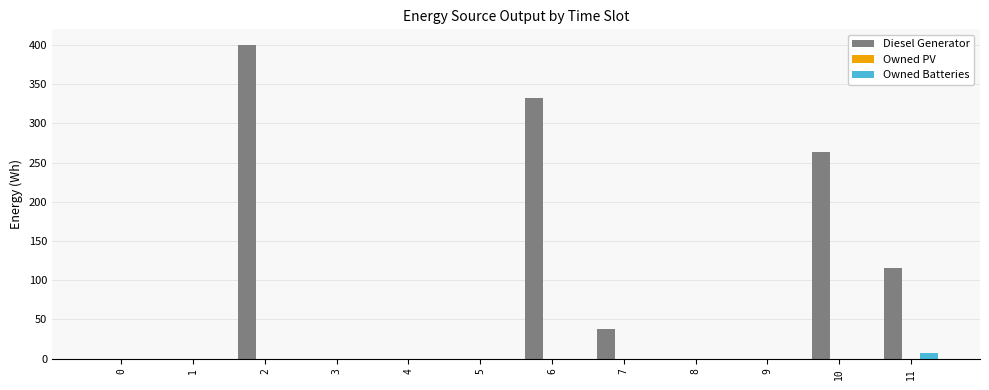

Which series changed the most between 0 and 11?

Diesel Generator